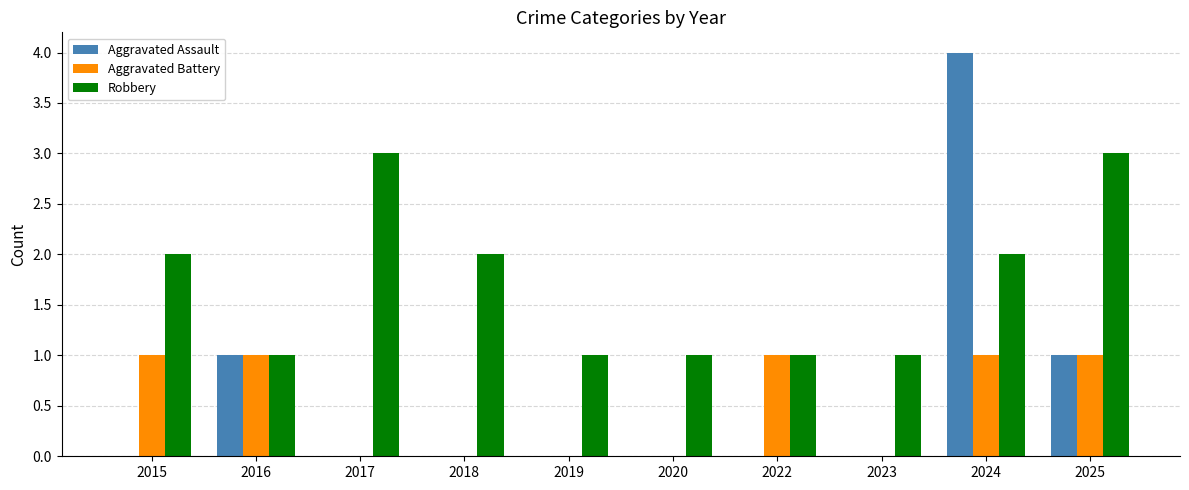

Reading left to right, transcribe all the data shown in this chart.

Aggravated Assault: 2015=0	2016=1	2017=0	2018=0	2019=0	2020=0	2022=0	2023=0	2024=4	2025=1
Aggravated Battery: 2015=1	2016=1	2017=0	2018=0	2019=0	2020=0	2022=1	2023=0	2024=1	2025=1
Robbery: 2015=2	2016=1	2017=3	2018=2	2019=1	2020=1	2022=1	2023=1	2024=2	2025=3